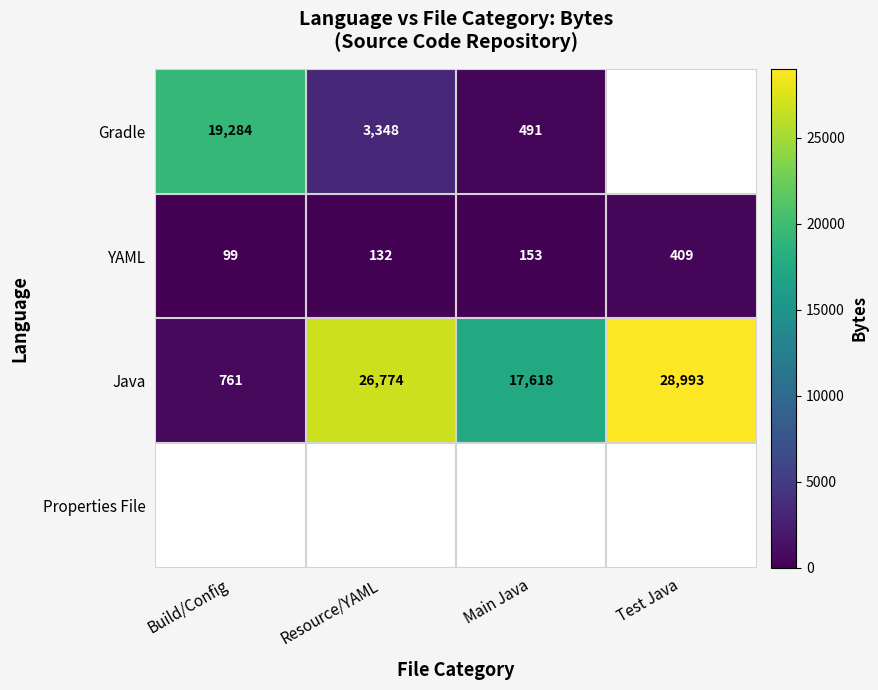

True or false: YAML has a value of 132 at Resource/YAML.

True